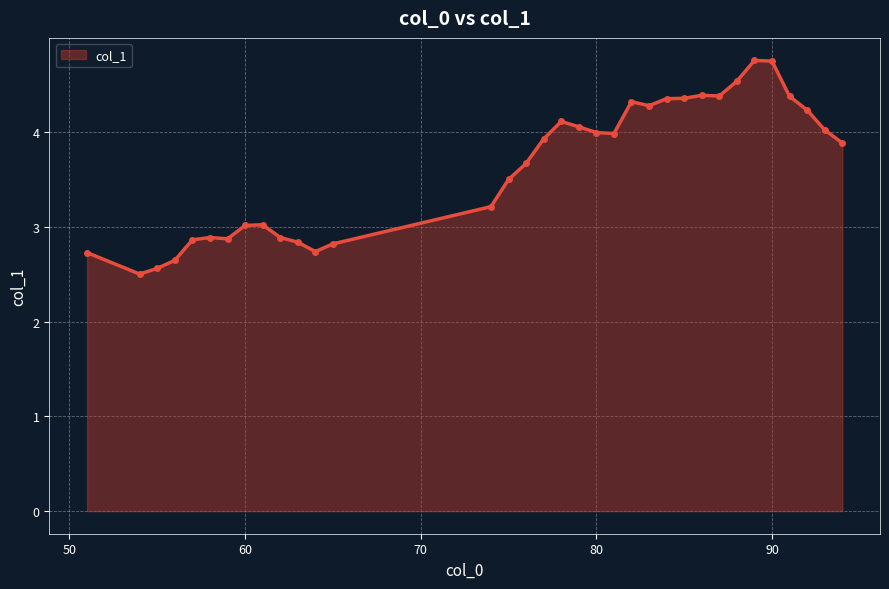

What is the minimum value shown in the chart?

2.5